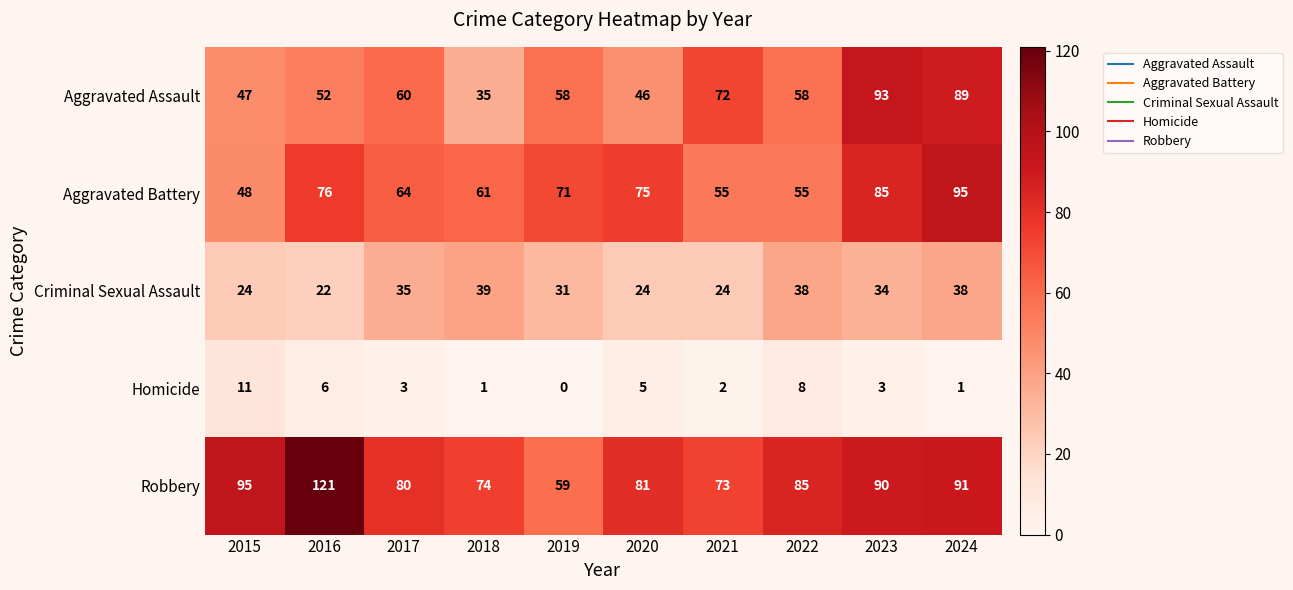

What is the spread (max minus min) of values at 2020?

76